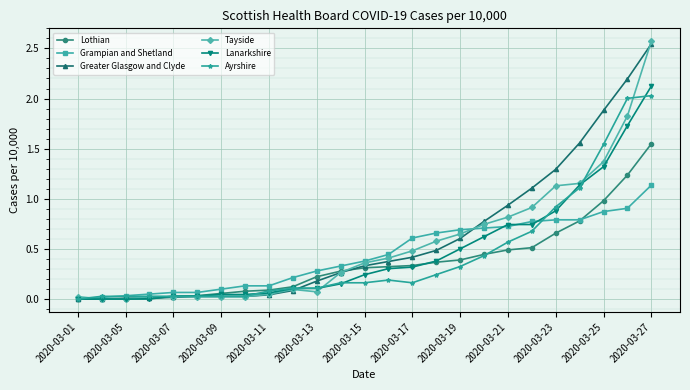

Which series has the widest spread of values?

Tayside